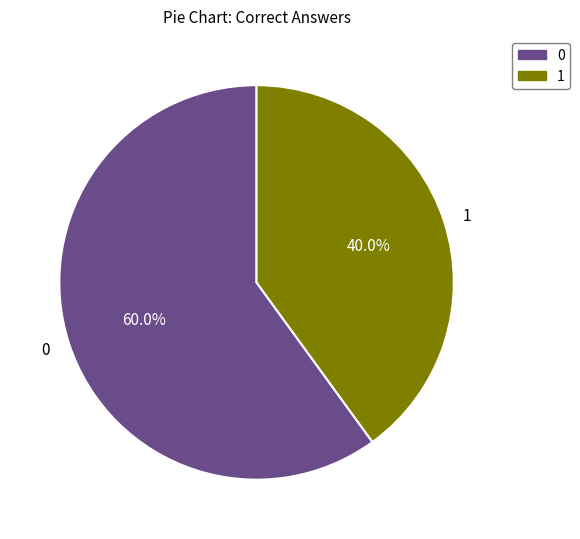

Does any single category account for the majority?

Yes